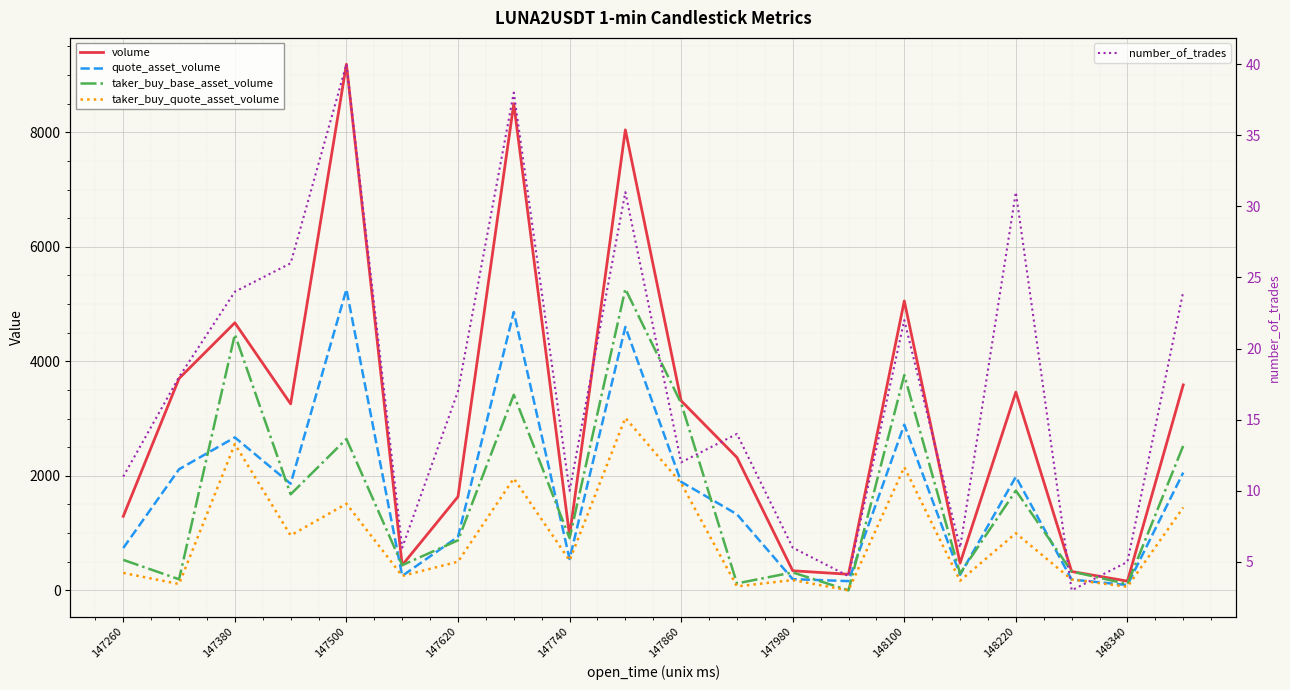

How many values in taker_buy_quote_asset_volume are above zero?

19